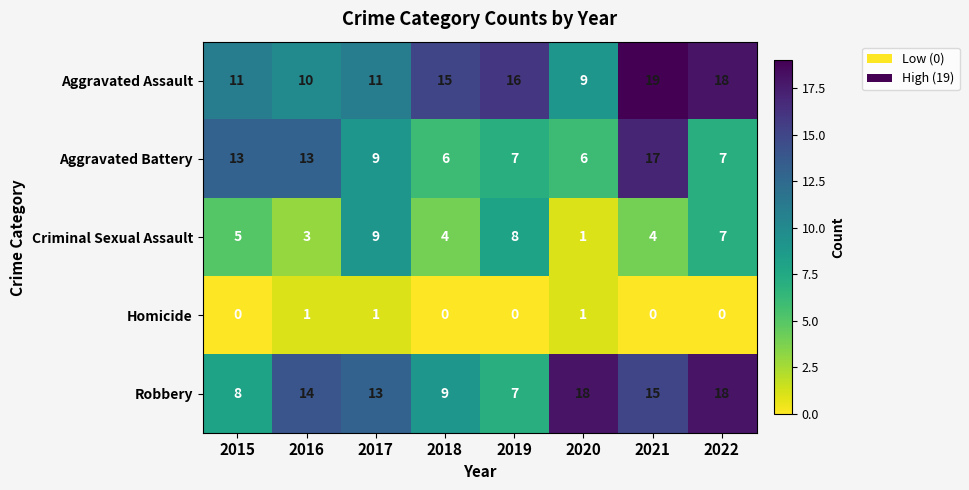

Count the number of data series in this chart.

5